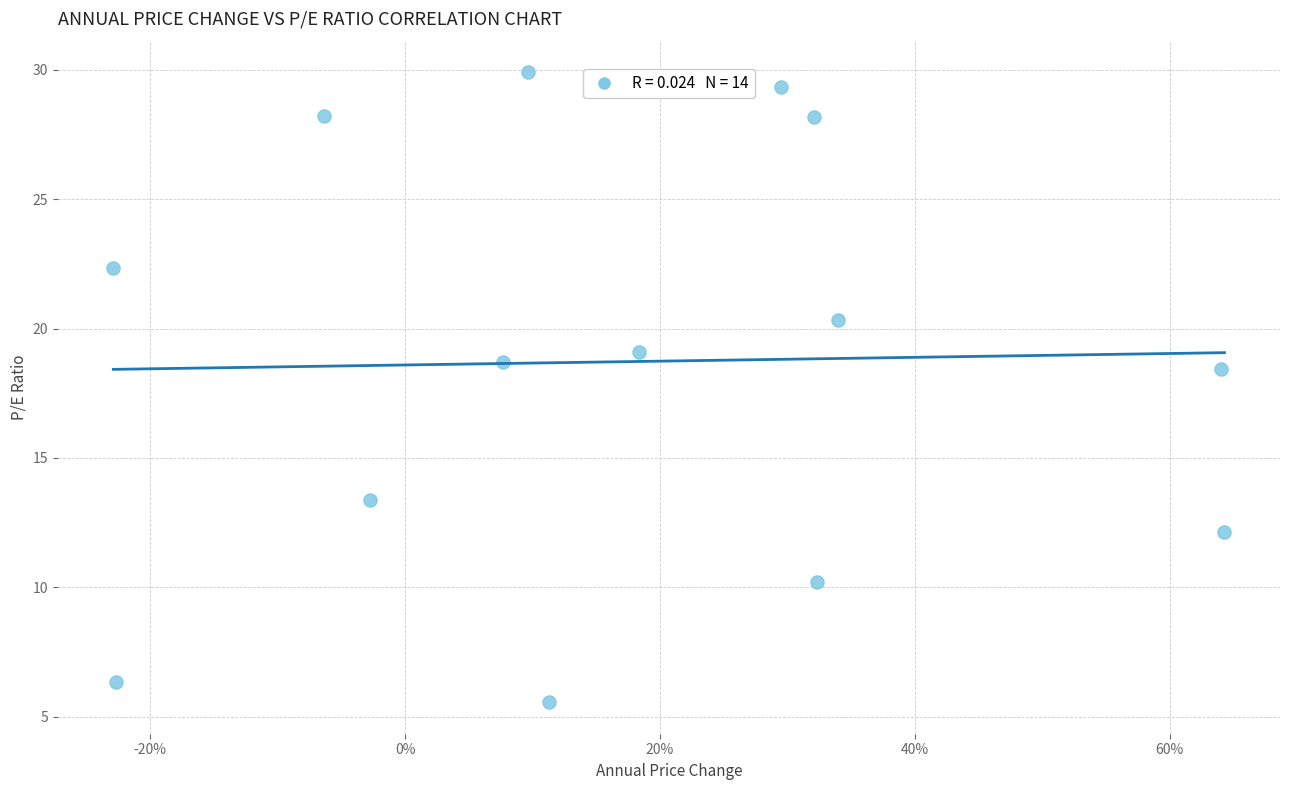

How many points are shown in the scatter plot?

14